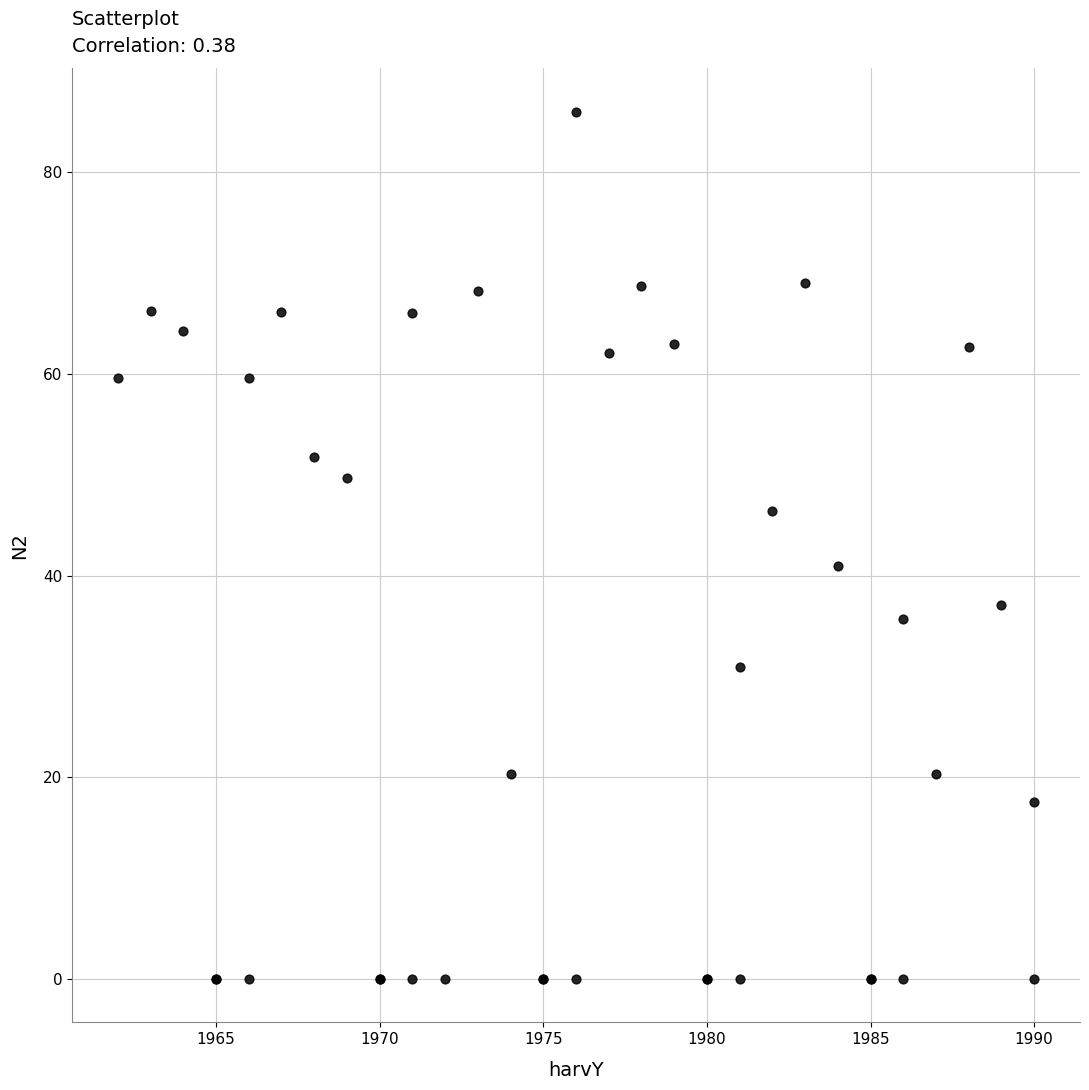

What Y value in the scatter plot is closest to 43?

40.9